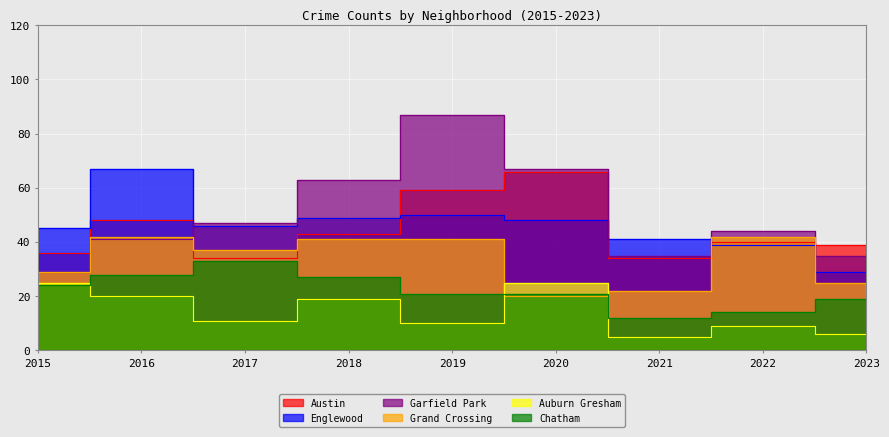

Reading left to right, transcribe all the data shown in this chart.

Austin: 36	48	34	43	59	66	34	40	39
Englewood: 45	67	46	49	50	48	41	39	29
Garfield Park: 29	41	47	63	87	67	35	44	35
Grand Crossing: 29	42	37	41	41	20	22	42	25
Auburn Gresham: 25	20	11	19	10	25	5	9	6
Chatham: 24	28	33	27	21	21	12	14	19